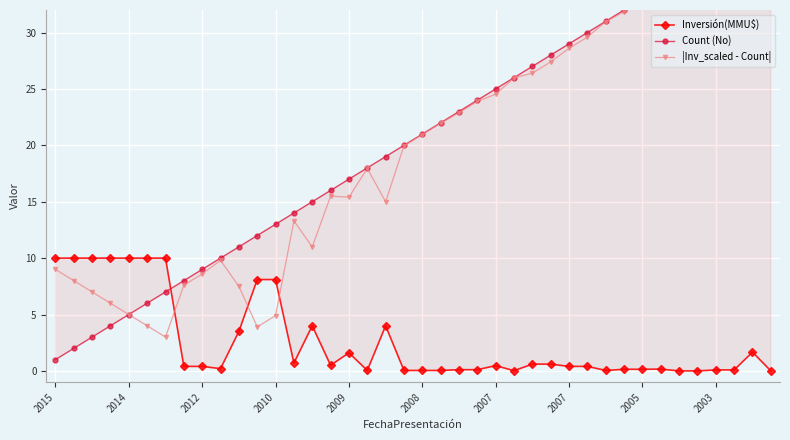

What are all the series names shown in the legend?

Inversión(MMU$), Count (No), |Inv_scaled - Count|